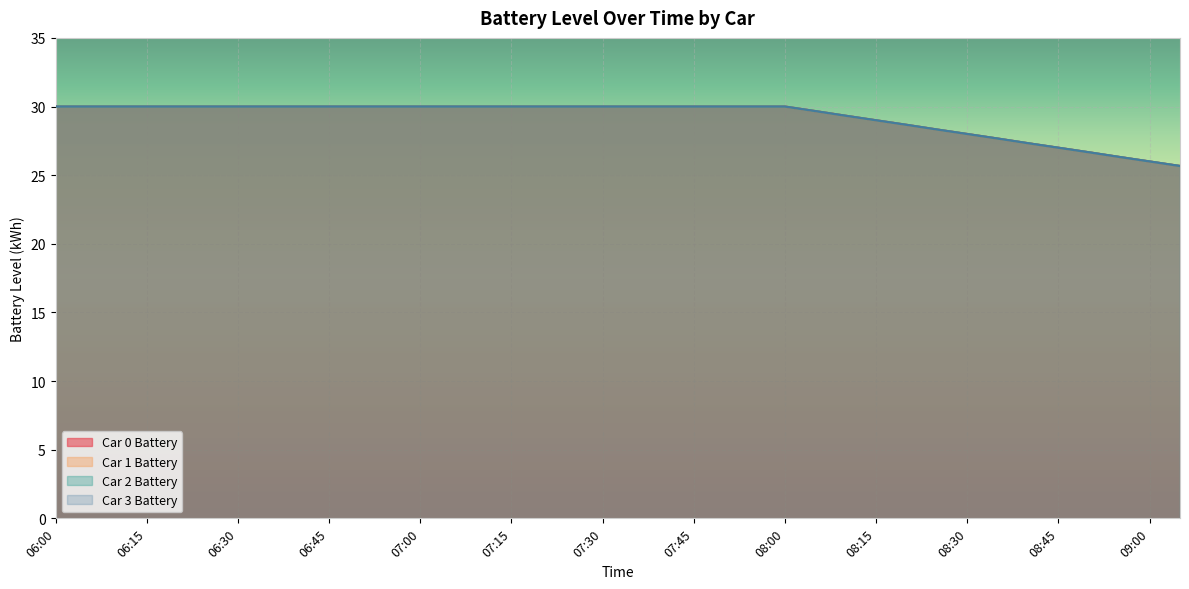

At which category is the sum across all series the highest?

06:00